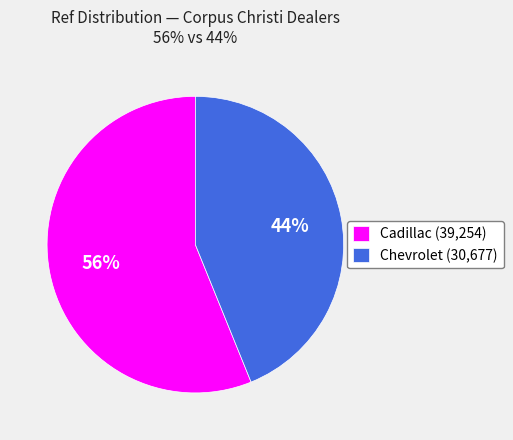

To the nearest percent, what percentage of the pie is Cadillac (39,254)?

56%